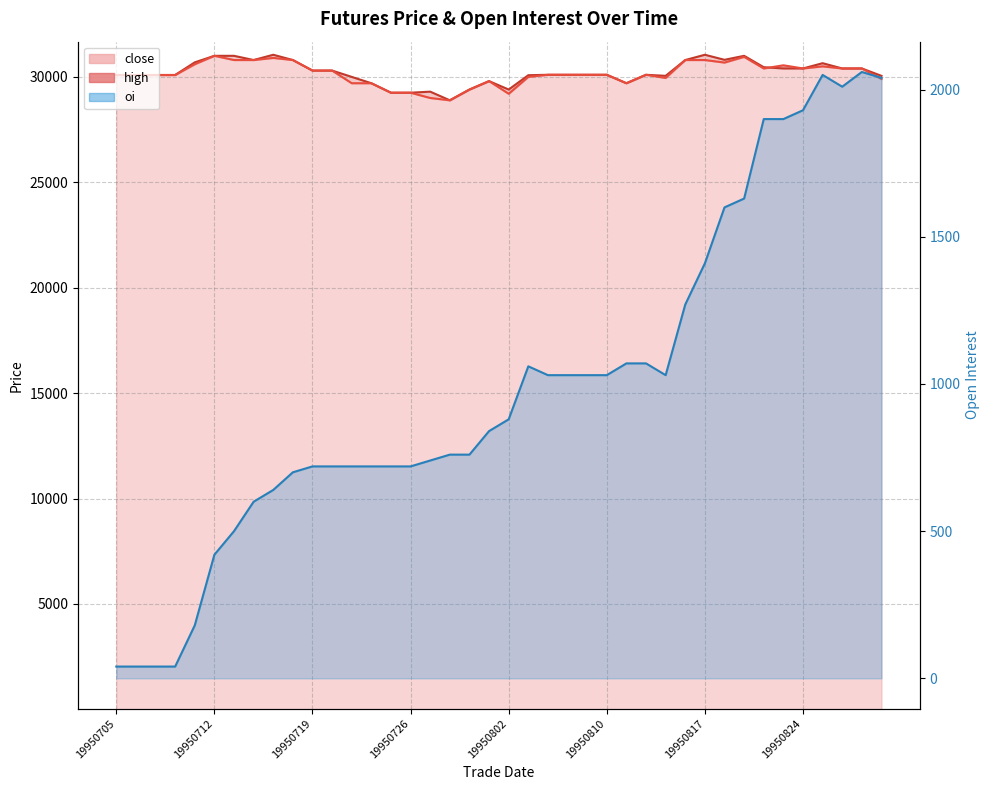

Reading left to right, transcribe all the data shown in this chart.

close: 19950705=30090	19950706=30090	19950707=30090	19950710=30090	19950711=30600	19950712=31000	19950713=30800	19950714=30800	19950717=30900	19950718=30800	19950719=30300	19950720=30300	19950721=29700	19950724=29700	19950725=29250	19950726=29250	19950727=29000	19950728=28890	19950731=29400	19950801=29800	19950802=29200	19950803=30000	19950807=30100	19950808=30100	19950809=30100	19950810=30100	19950811=29700	19950814=30100	19950815=29950	19950816=30800	19950817=30800	19950818=30680	19950821=30950	19950822=30400	19950823=30550	19950824=30400	19950825=30500	19950828=30400	19950829=30400	19950830=29900
high: 19950705=30090	19950706=30090	19950707=30090	19950710=30090	19950711=30690	19950712=31000	19950713=31000	19950714=30800	19950717=31050	19950718=30800	19950719=30300	19950720=30300	19950721=30000	19950724=29700	19950725=29250	19950726=29250	19950727=29300	19950728=28890	19950731=29400	19950801=29800	19950802=29400	19950803=30080	19950807=30100	19950808=30100	19950809=30100	19950810=30100	19950811=29700	19950814=30100	19950815=30050	19950816=30800	19950817=31050	19950818=30810	19950821=31000	19950822=30460	19950823=30400	19950824=30400	19950825=30650	19950828=30400	19950829=30400	19950830=30050
oi: 19950705=40	19950706=40	19950707=40	19950710=40	19950711=180	19950712=420	19950713=500	19950714=600	19950717=640	19950718=700	19950719=720	19950720=720	19950721=720	19950724=720	19950725=720	19950726=720	19950727=740	19950728=760	19950731=760	19950801=840	19950802=880	19950803=1060	19950807=1030	19950808=1030	19950809=1030	19950810=1030	19950811=1070	19950814=1070	19950815=1030	19950816=1270	19950817=1410	19950818=1600	19950821=1630	19950822=1900	19950823=1900	19950824=1930	19950825=2050	19950828=2010	19950829=2060	19950830=2040